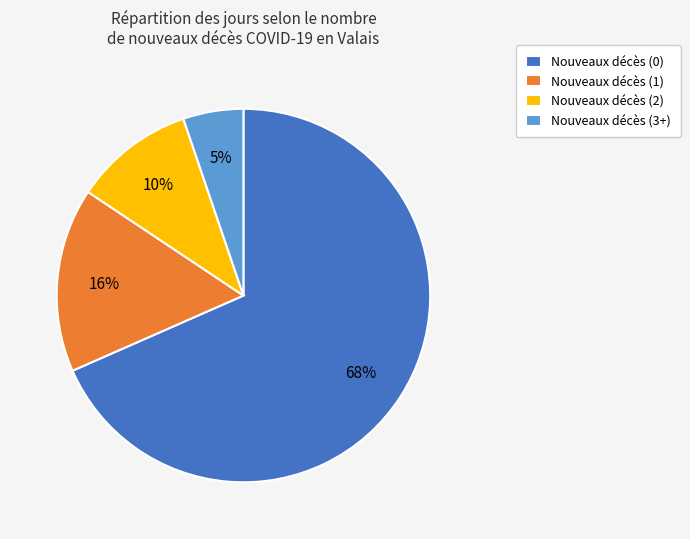

What is the ratio of the value at Nouveaux décès (2) to the value at Nouveaux décès (3+)?

2.0